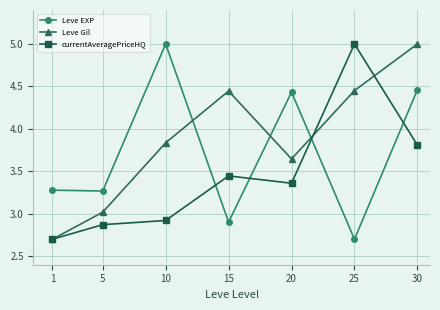

Is it true that currentAveragePriceHQ equals 4.0 at 10?

False